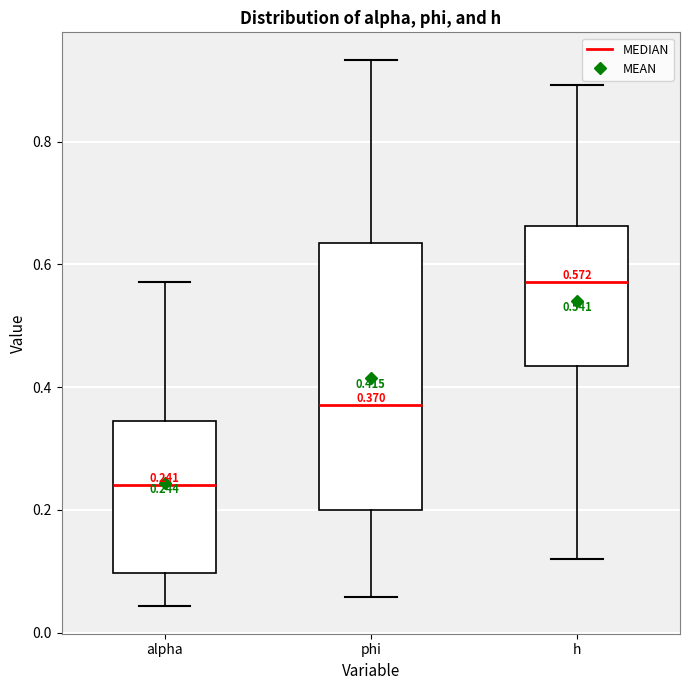

Comparing the boxes themselves (not the whiskers), which one is the tallest?

phi